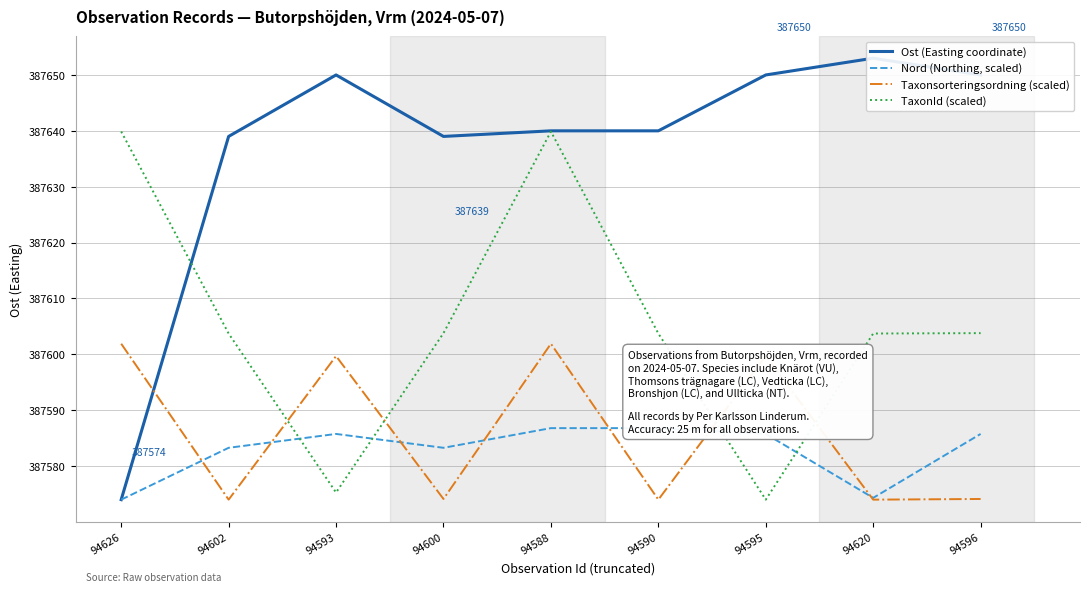

What is the sum of all Taxonsorteringsordning (scaled) values?

3488273.4